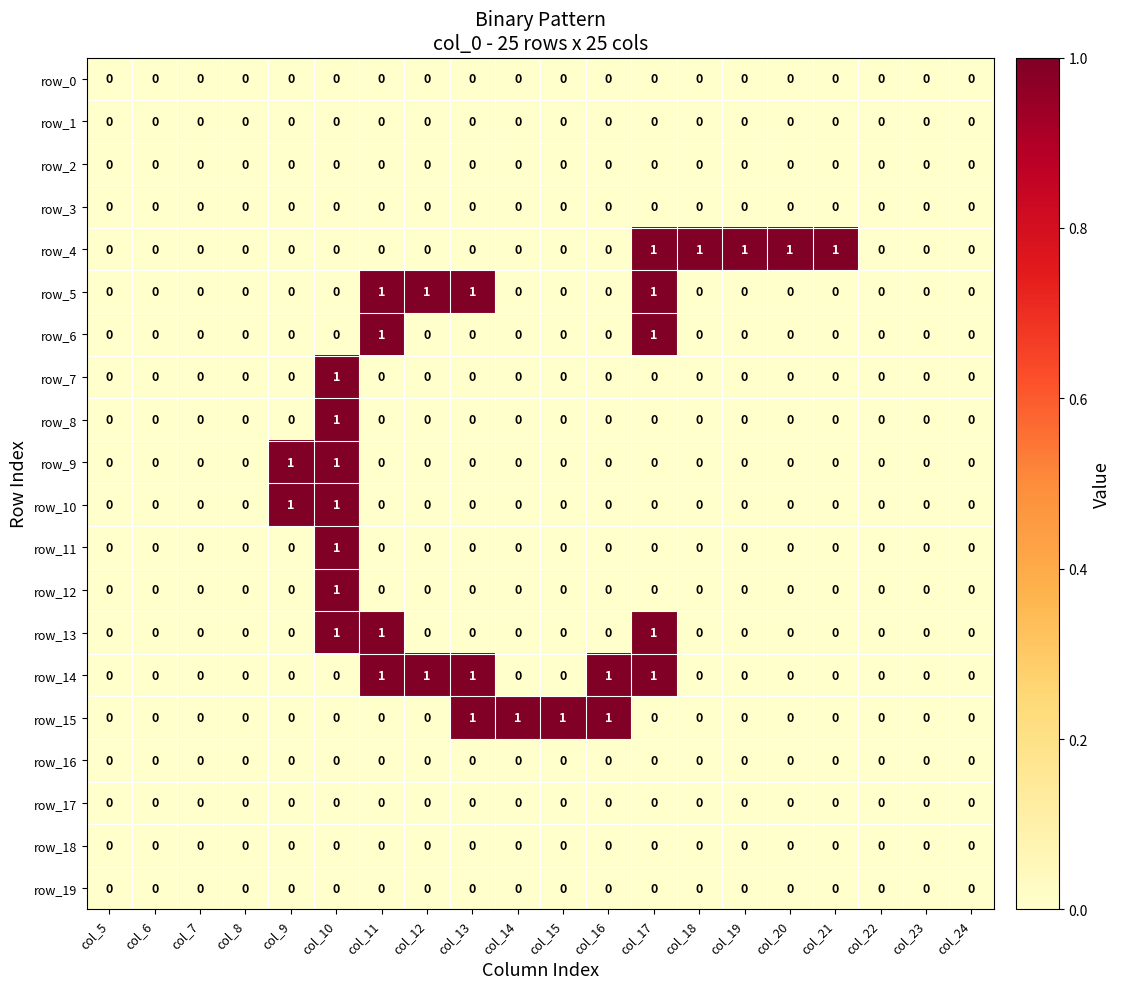

What value does the row_4 series have at col_21?

1